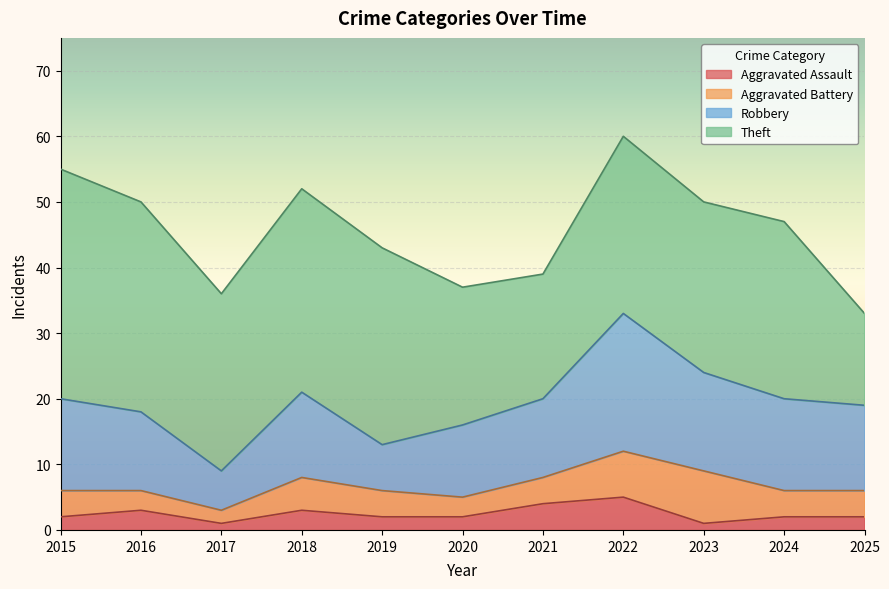

How many categories are shown in the chart?

11